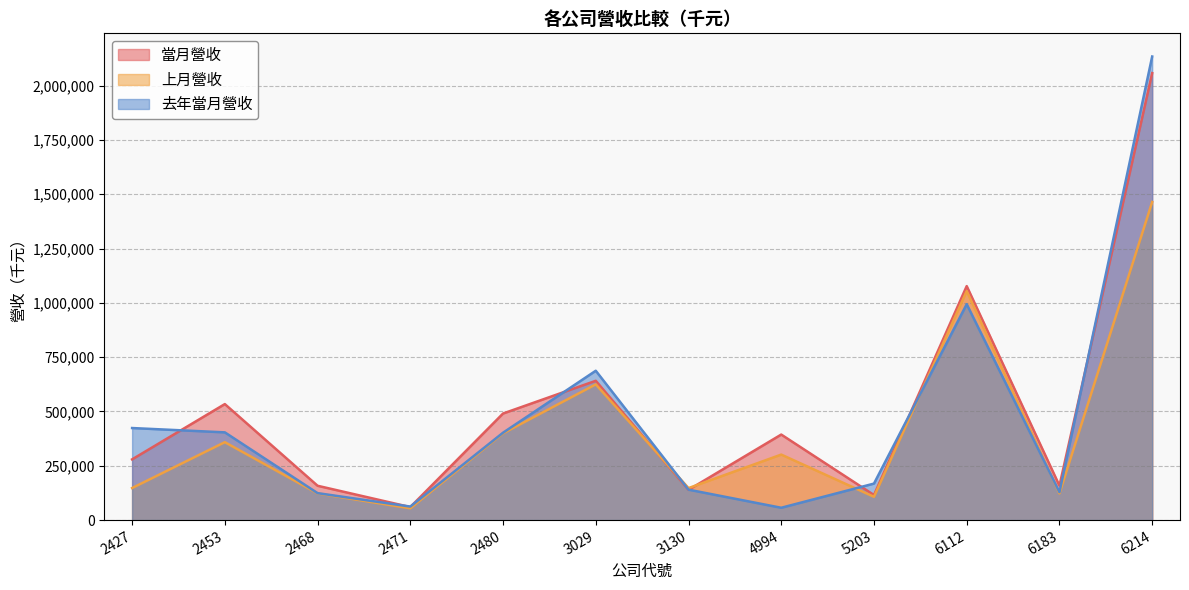

Where is 去年當月營收 nearest to the value 1095298?

6112